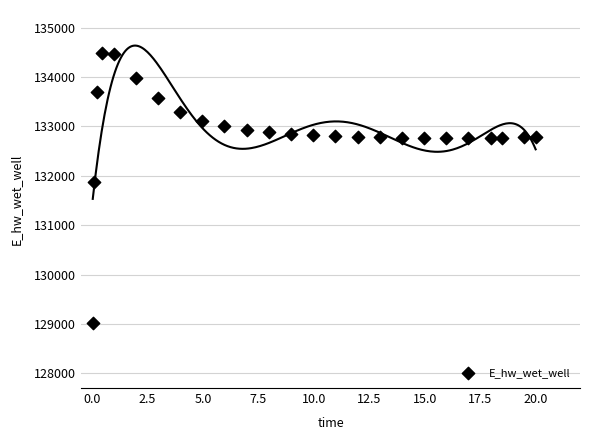

What Y value in the scatter plot is closest to 131748?

131867.1